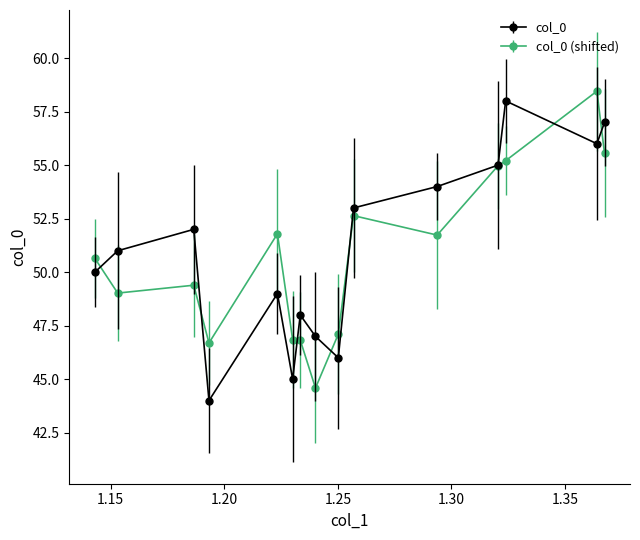

What is the minimum value shown in the chart?

44.0